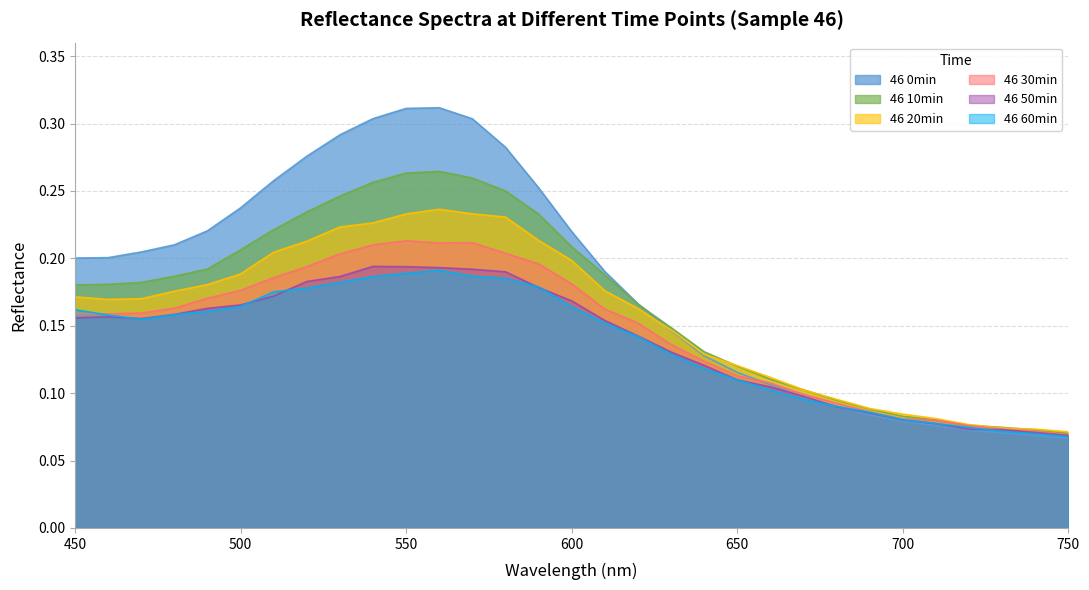

True or false: 46 30min and 46 20min cross at least once.

False